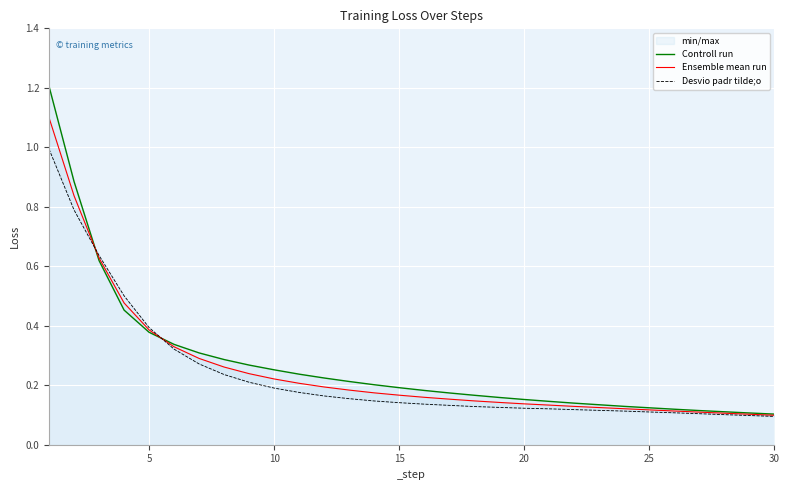

After their last crossing, which series has the higher values: Desvio padr tilde;o or Controll run?

Controll run